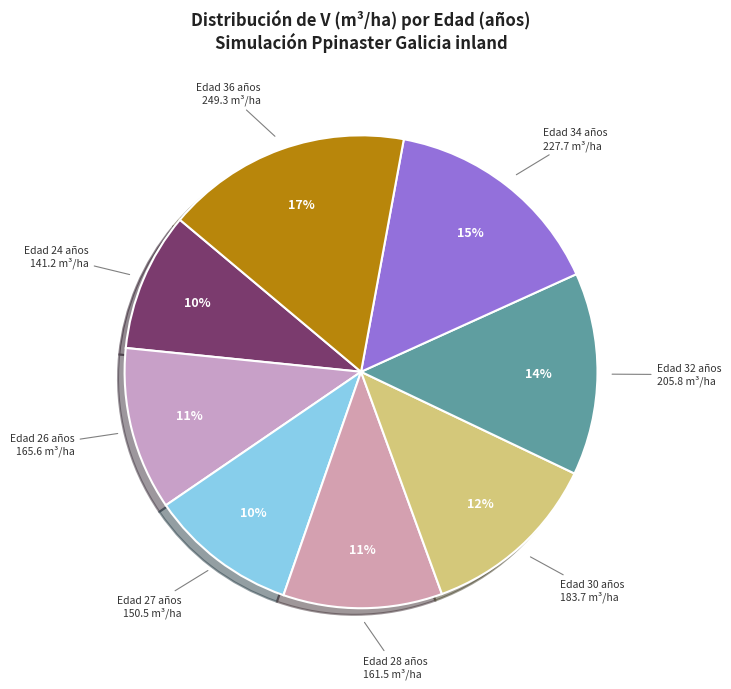

Is the sum of Edad 26 and Edad 36 greater than half?

No